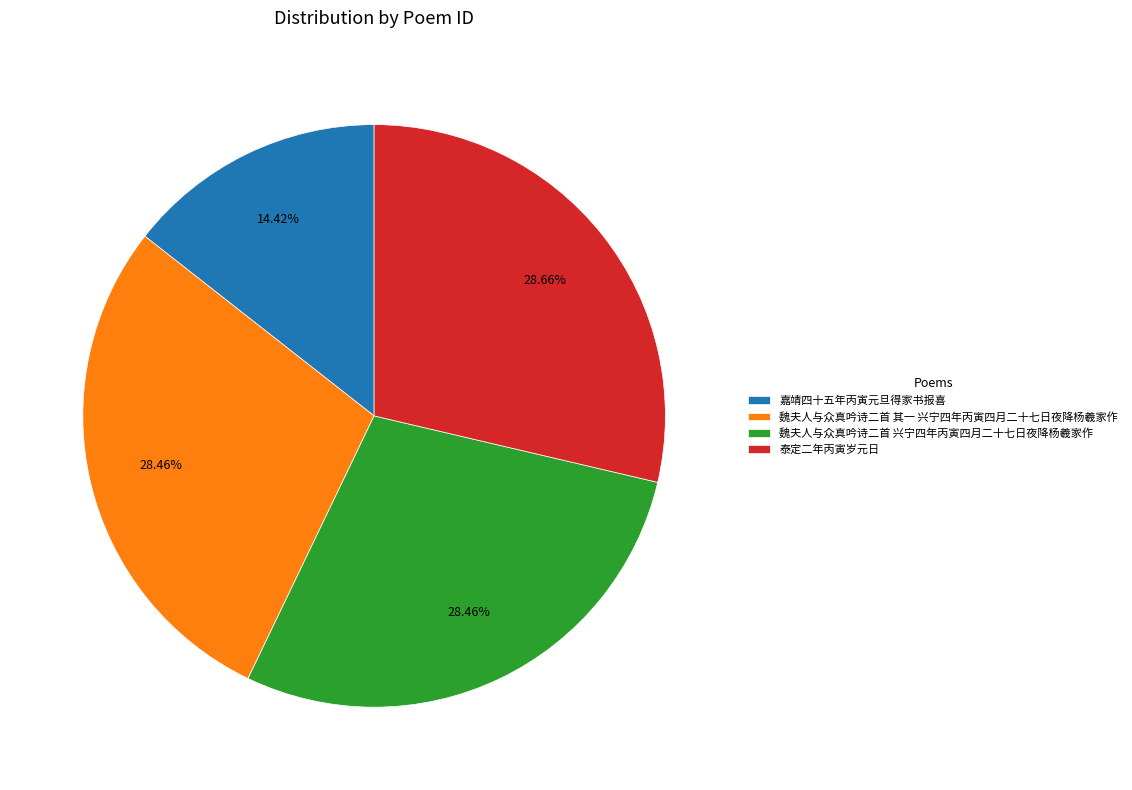

How much of the chart is everything except 泰定二年丙寅岁元日?

71.3%